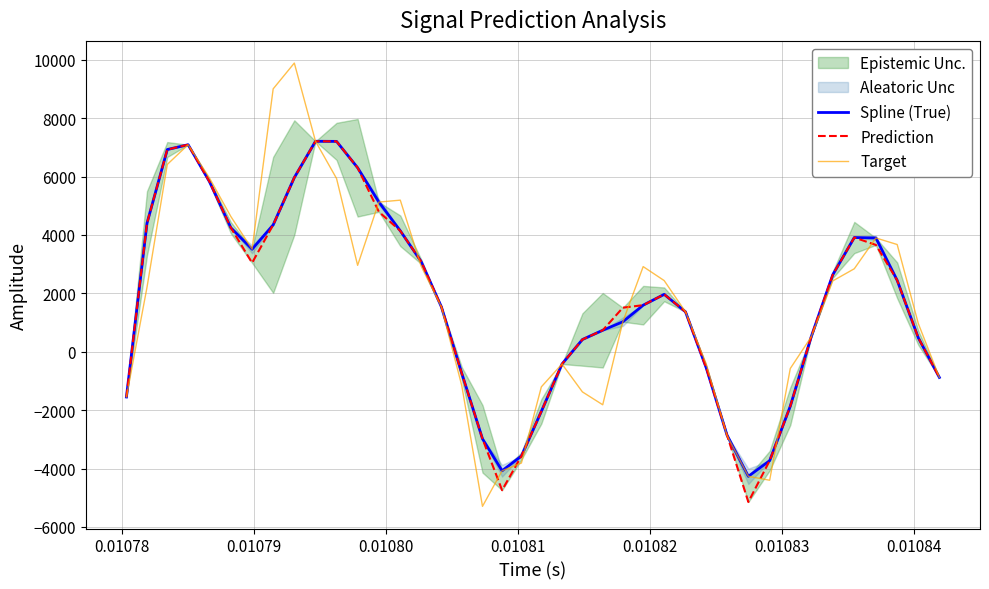

True or false: Spline (True) and Prediction intersect in this chart.

False